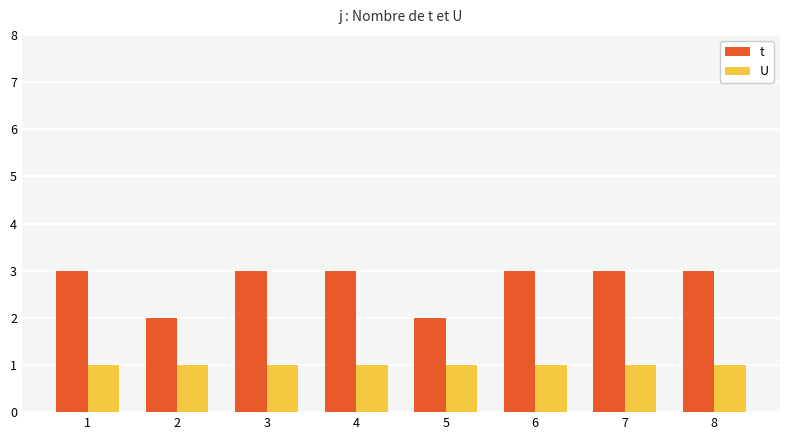

Which series has the largest range (max minus min)?

t